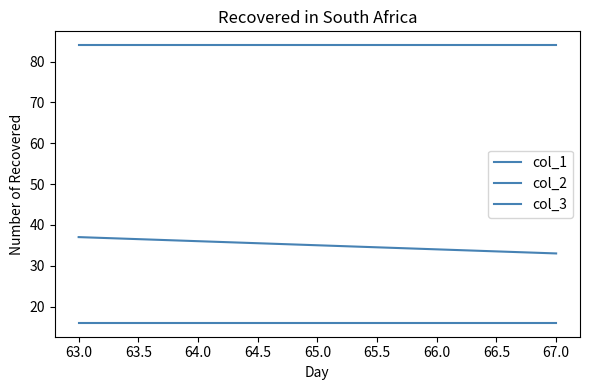

What is the spread (max minus min) of values at 63.0?

68